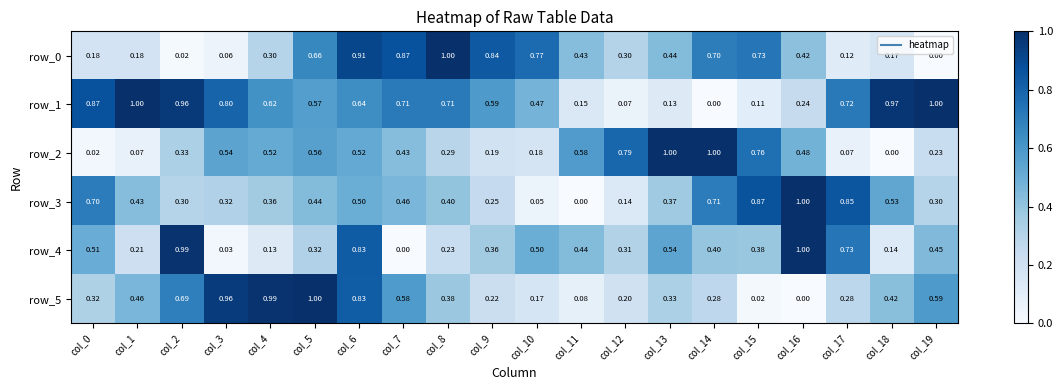

What is the total value across all series at col_12?

1.8